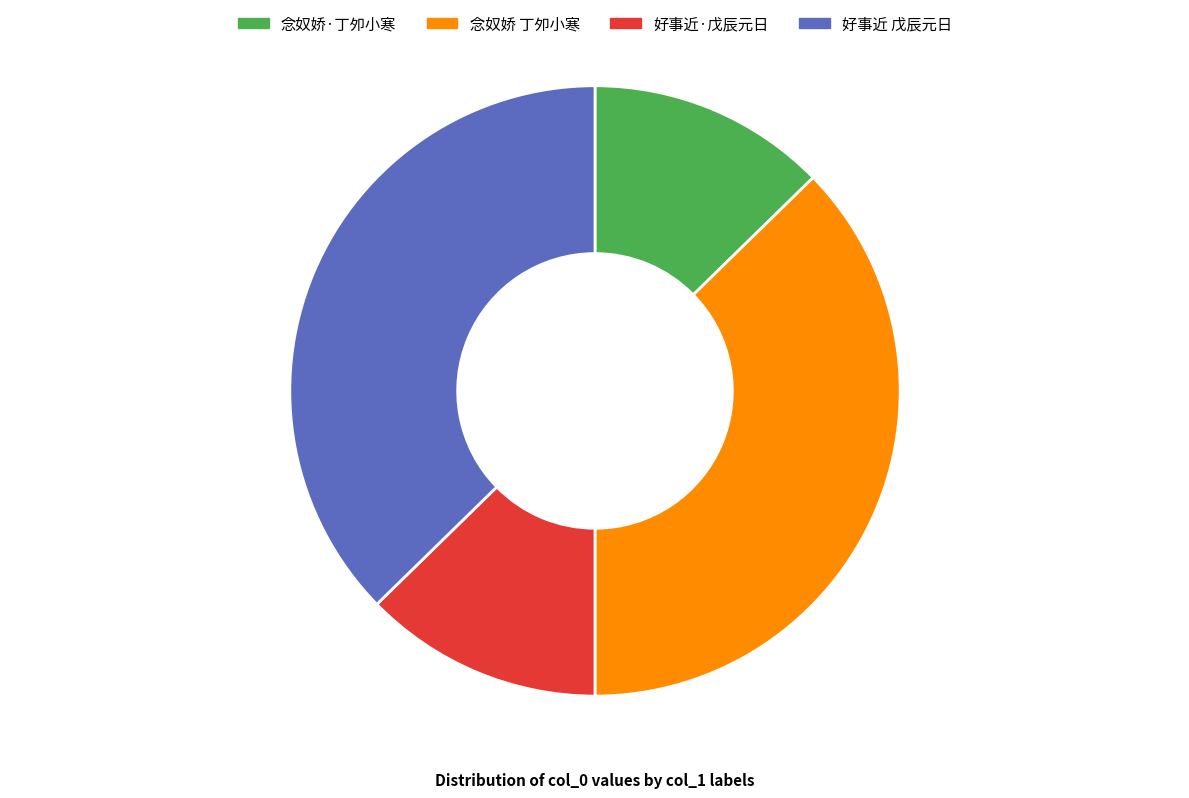

What is the ratio of the value at 念奴娇 丁夘小寒 to the value at 好事近·戊辰元日?

2.9